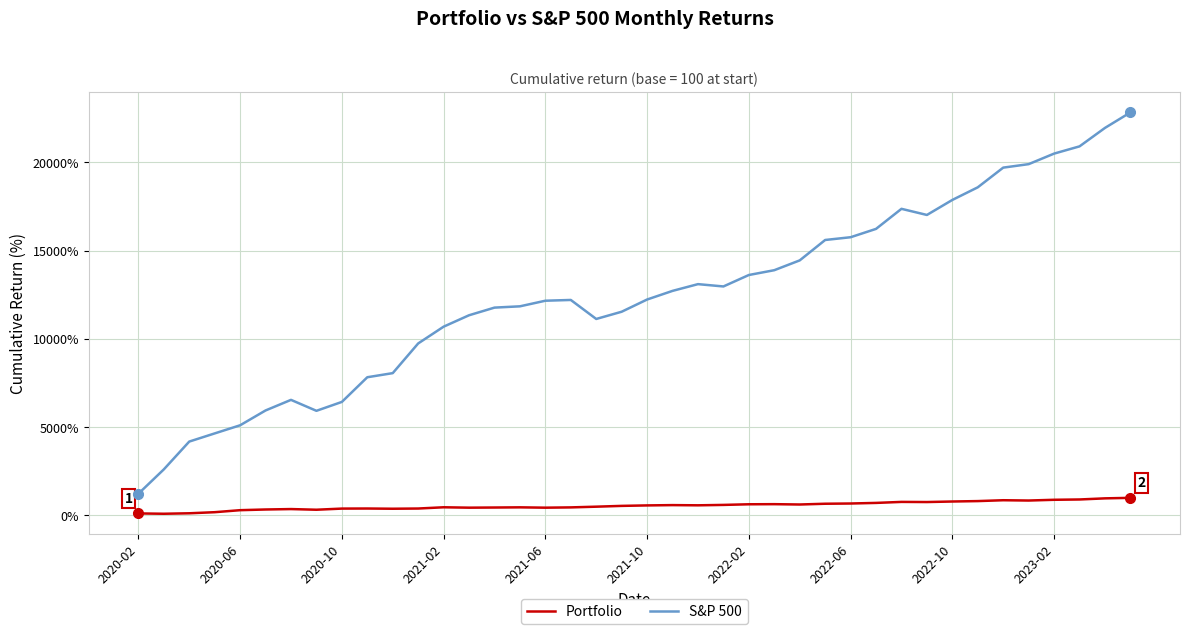

True or false: S&P 500 and Portfolio intersect in this chart.

False